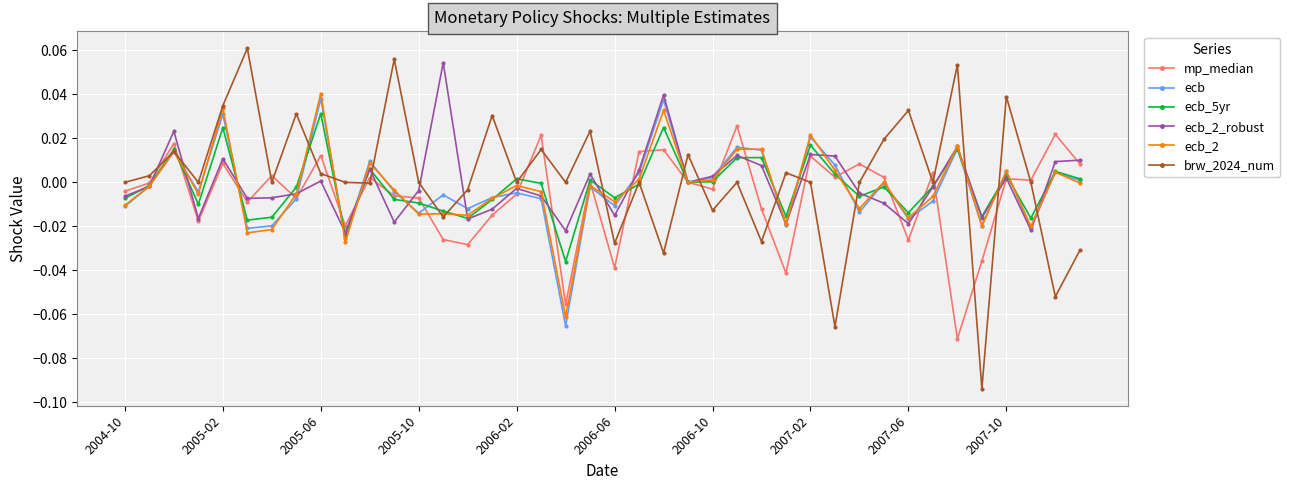

Which series has the widest spread of values?

brw_2024_num